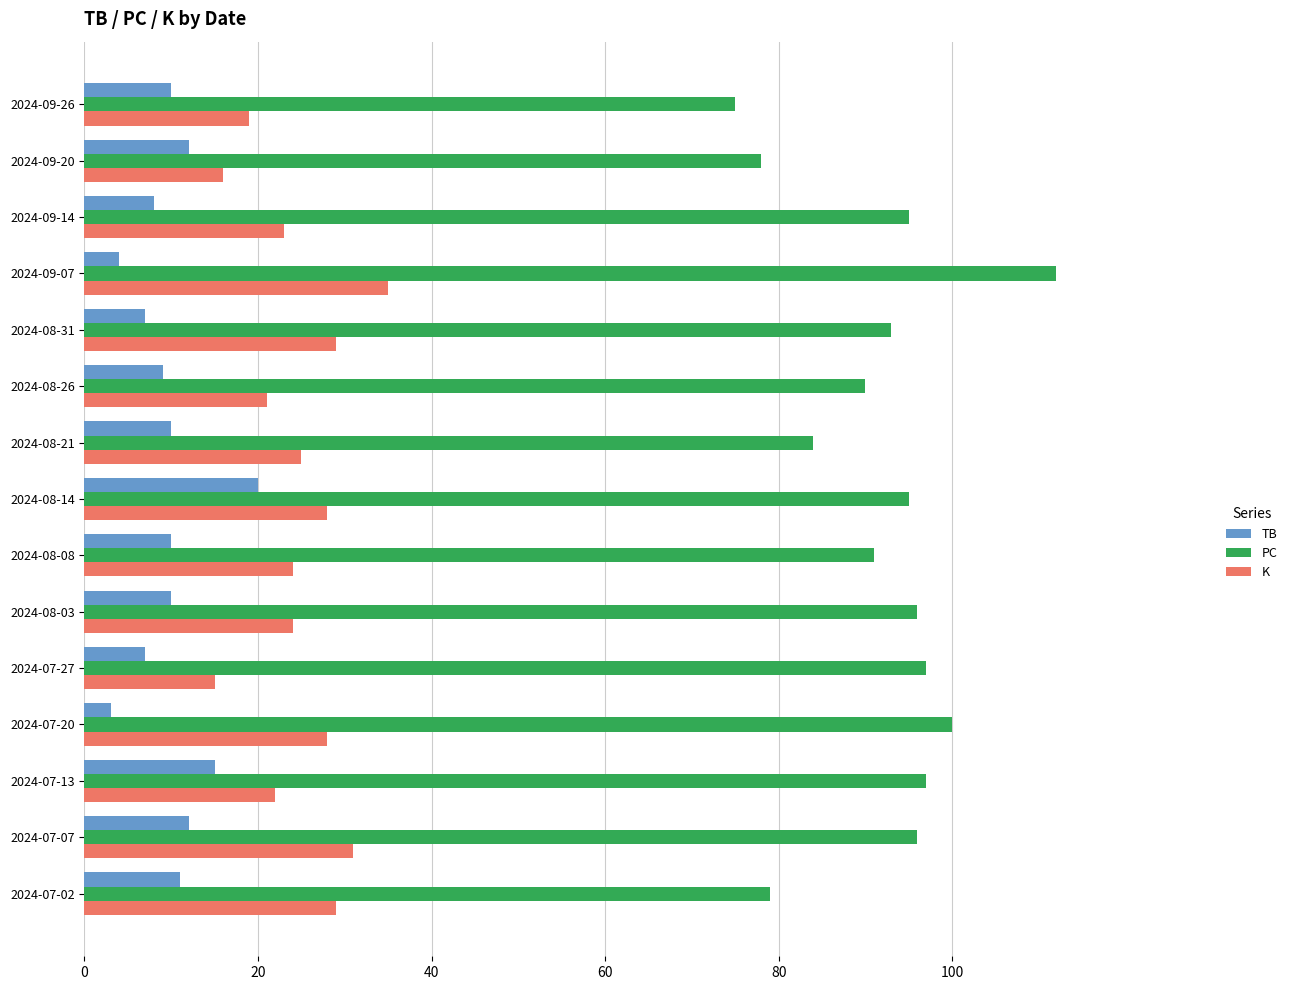

What is the greatest value displayed?

112